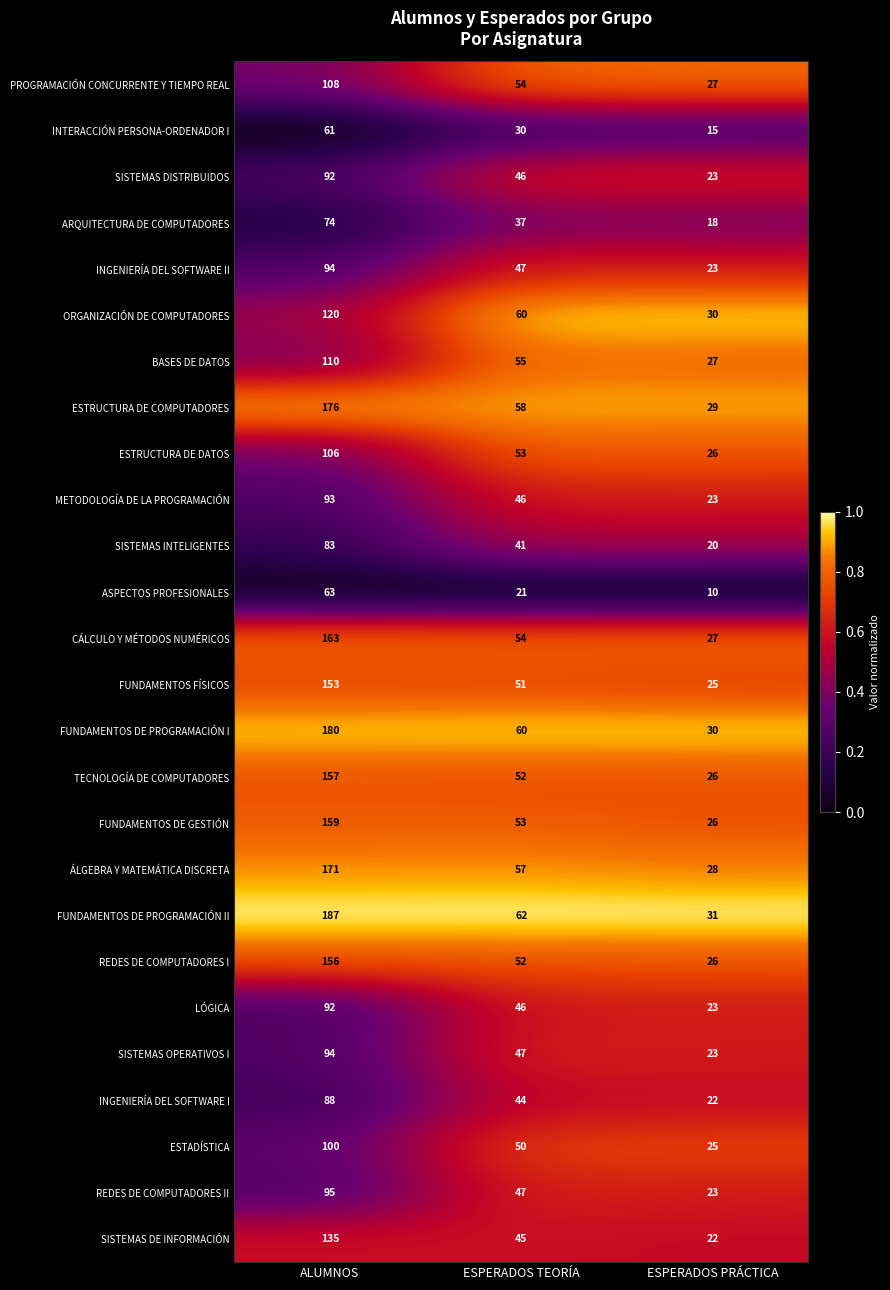

Rank the categories by ESTADÍSTICA value from lowest to highest.

ESPERADOS PRÁCTICA, ESPERADOS TEORÍA, ALUMNOS